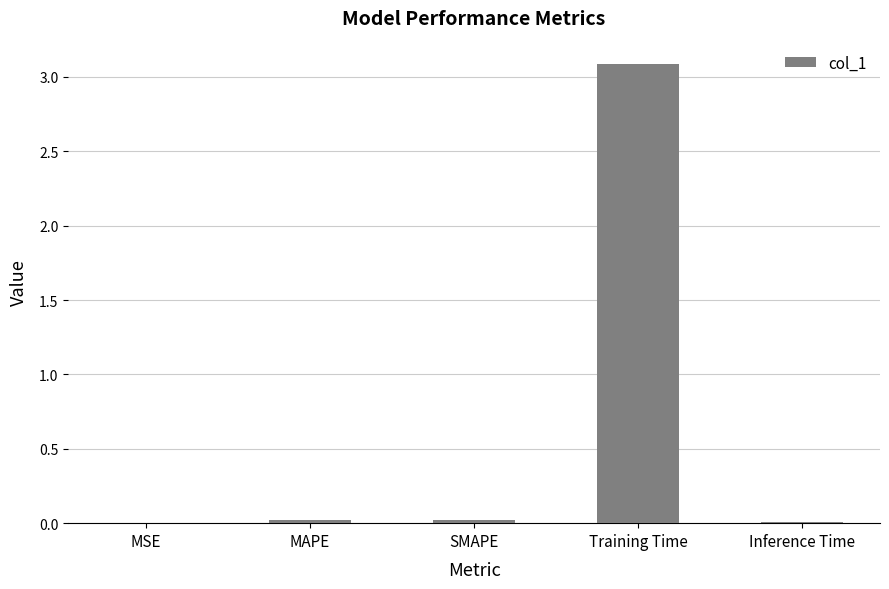

The chart shows a value of 3.1 at Training Time. True or false?

True